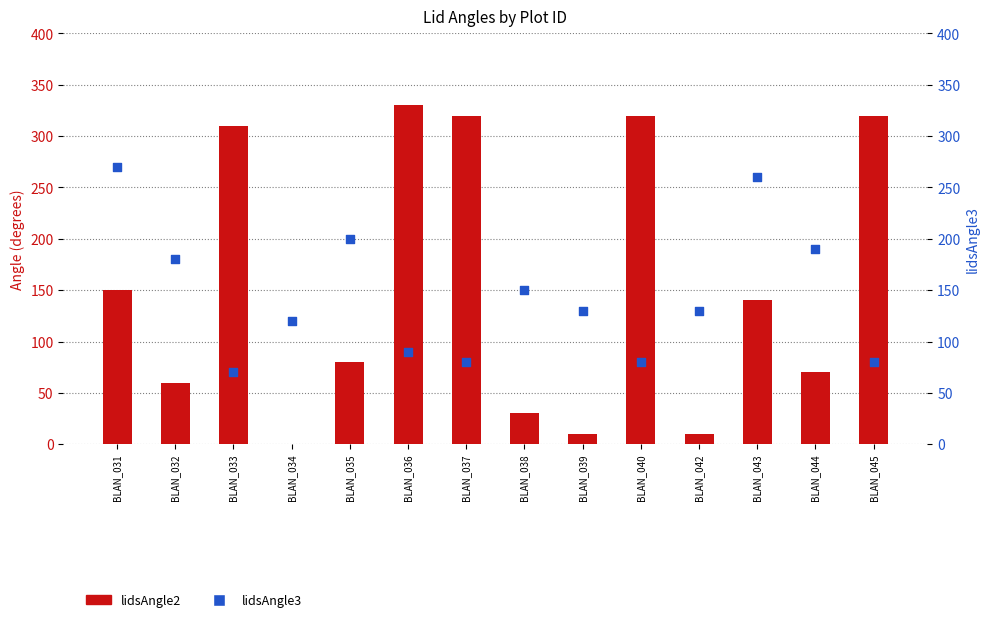

Which series contains the lowest Y value?

lidsAngle2